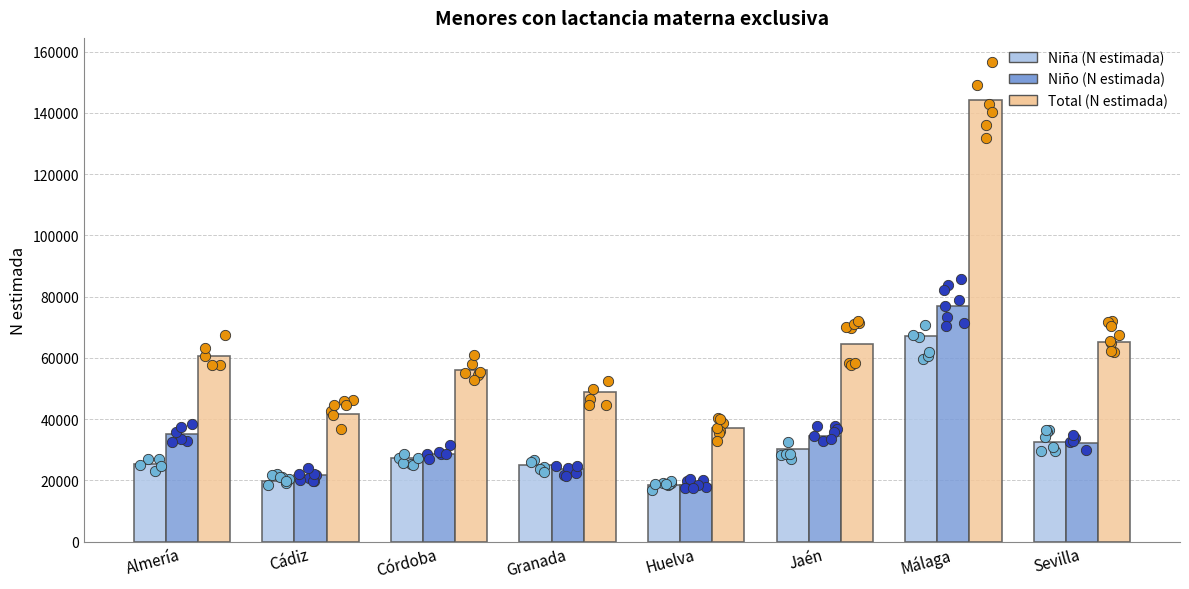

Which series contains the highest Y value?

Total (N estimada)